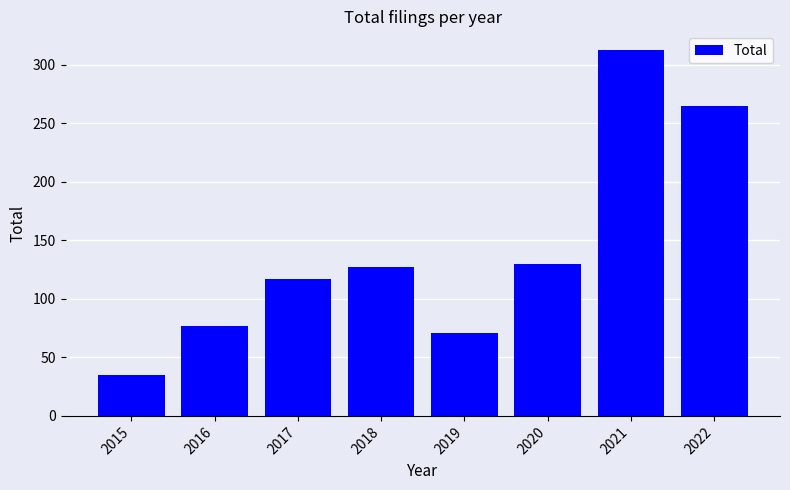

True or false: the data shows 130 at 2020.

True